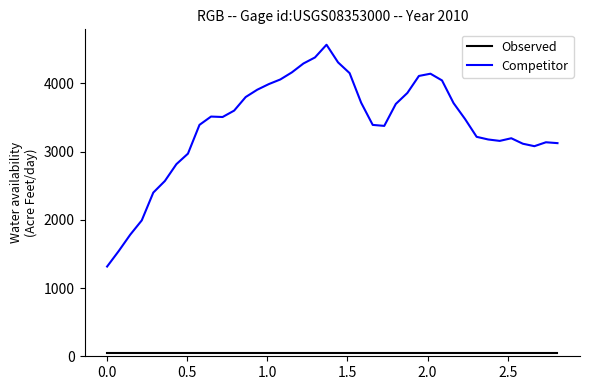

List the series in order of their peak value, highest first.

Competitor, Observed